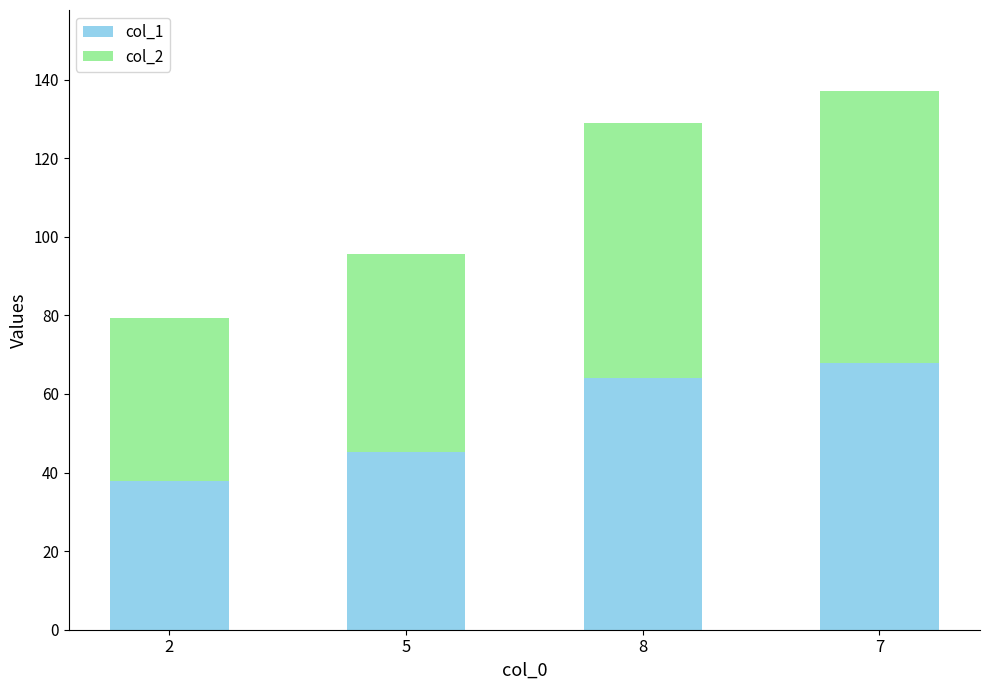

What is the total value across all series at 7?

137.2